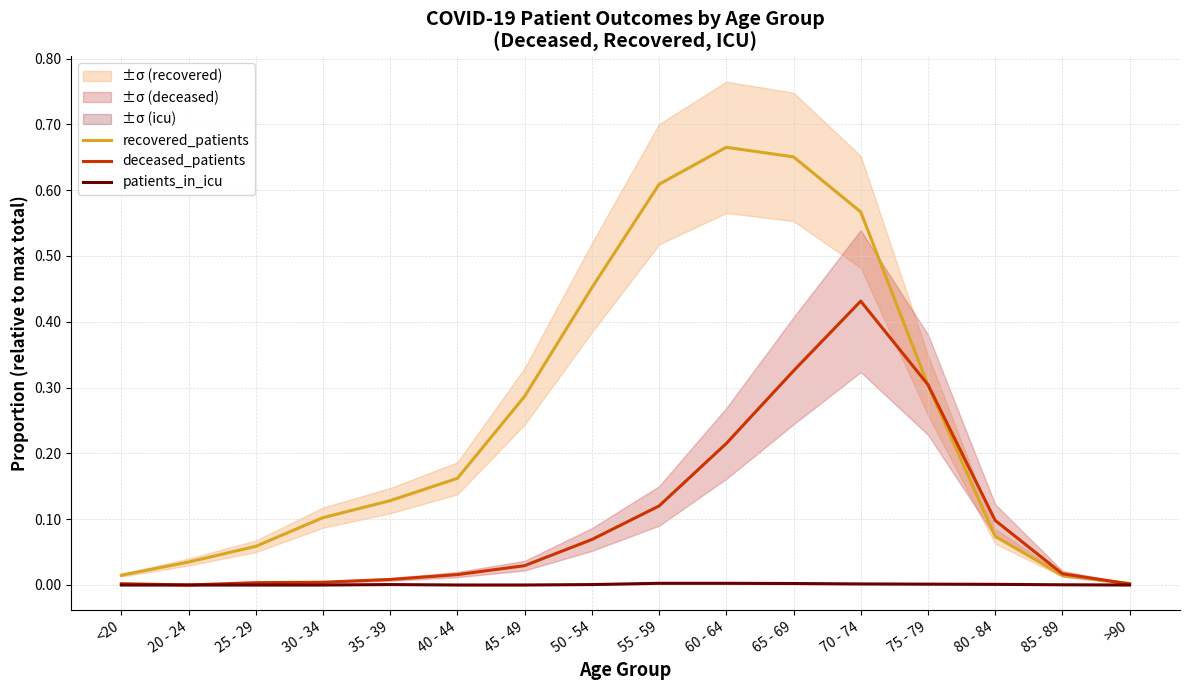

What is the sum of the recovered_patients values at 25 - 29 and 50 - 54?

0.5